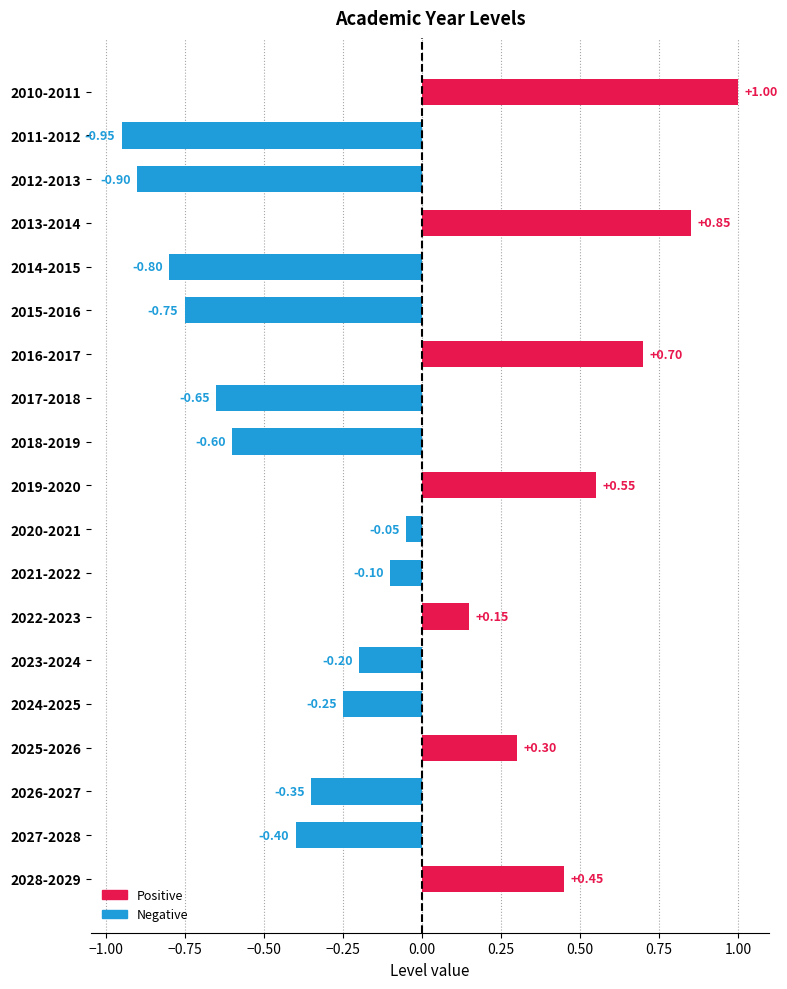

Which has a higher value, 2026-2027 or 2011-2012?

2026-2027